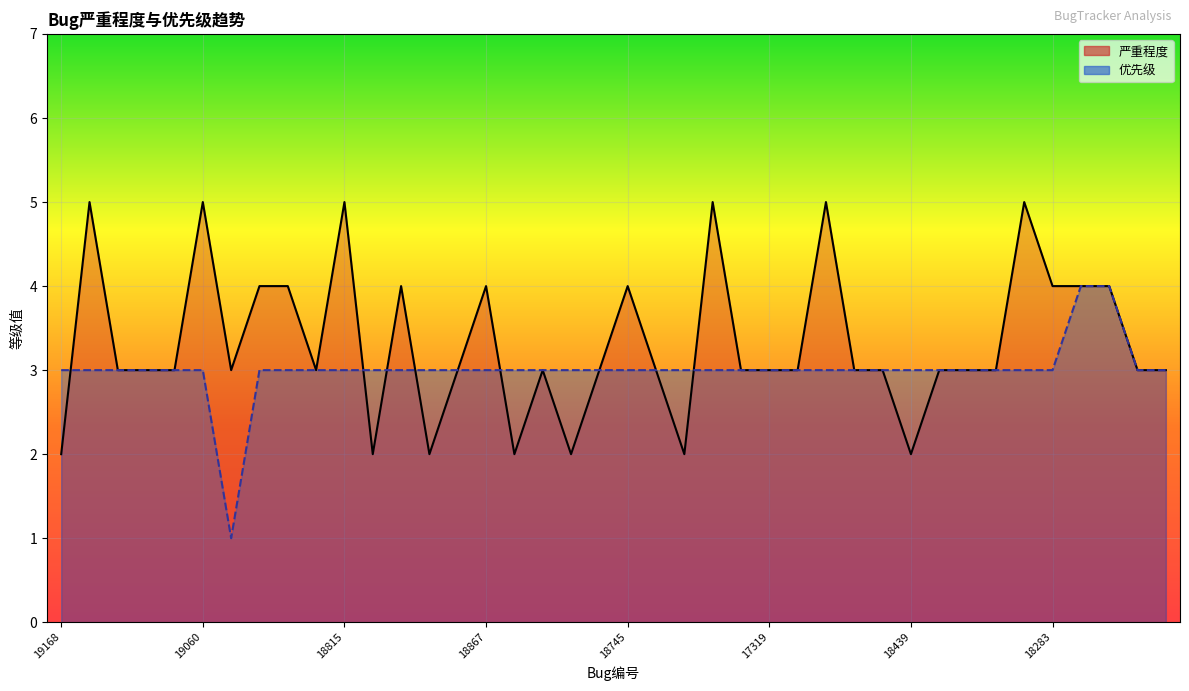

Reading left to right, extract all data points from this chart.

严重程度: 2	5	3	3	3	5	3	4	4	3	5	2	4	2	3	4	2	3	2	3	4	3	2	5	3	3	3	5	3	3	2	3	3	3	5	4	4	4	3	3
优先级: 3	3	3	3	3	3	1	3	3	3	3	3	3	3	3	3	3	3	3	3	3	3	3	3	3	3	3	3	3	3	3	3	3	3	3	3	4	4	3	3